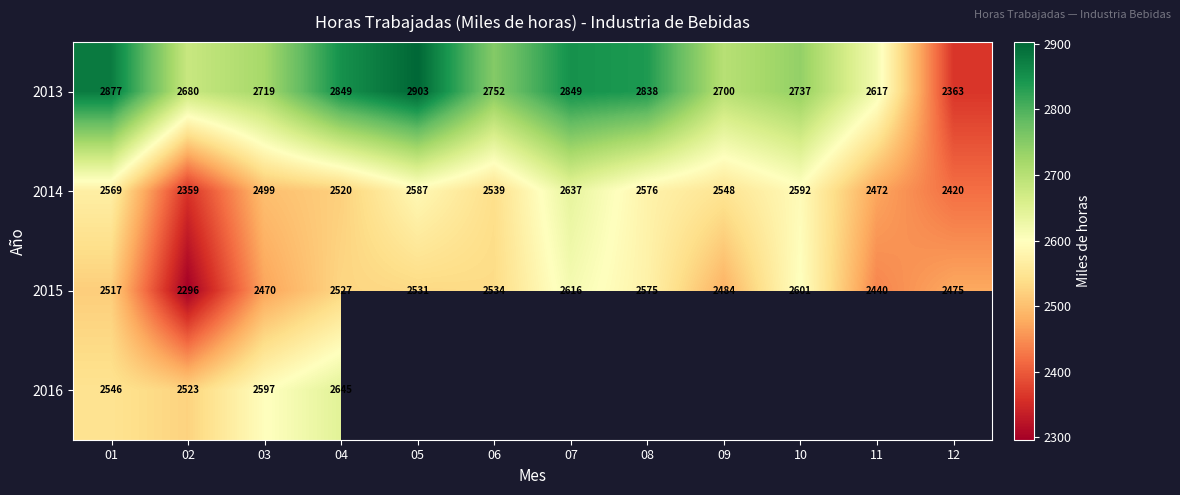

The value of 2015 at 05 is 3387.7. True or false?

False